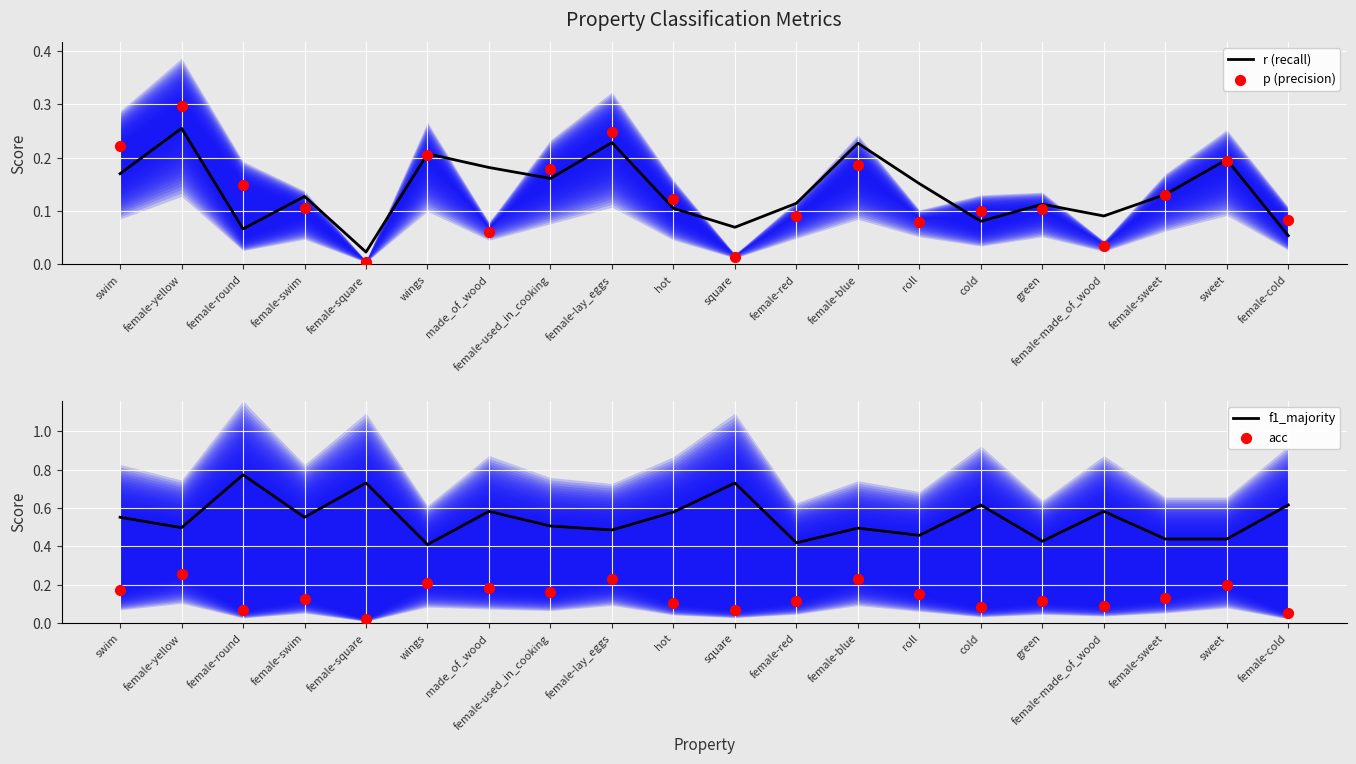

Which series contains the lowest Y value?

p (precision)